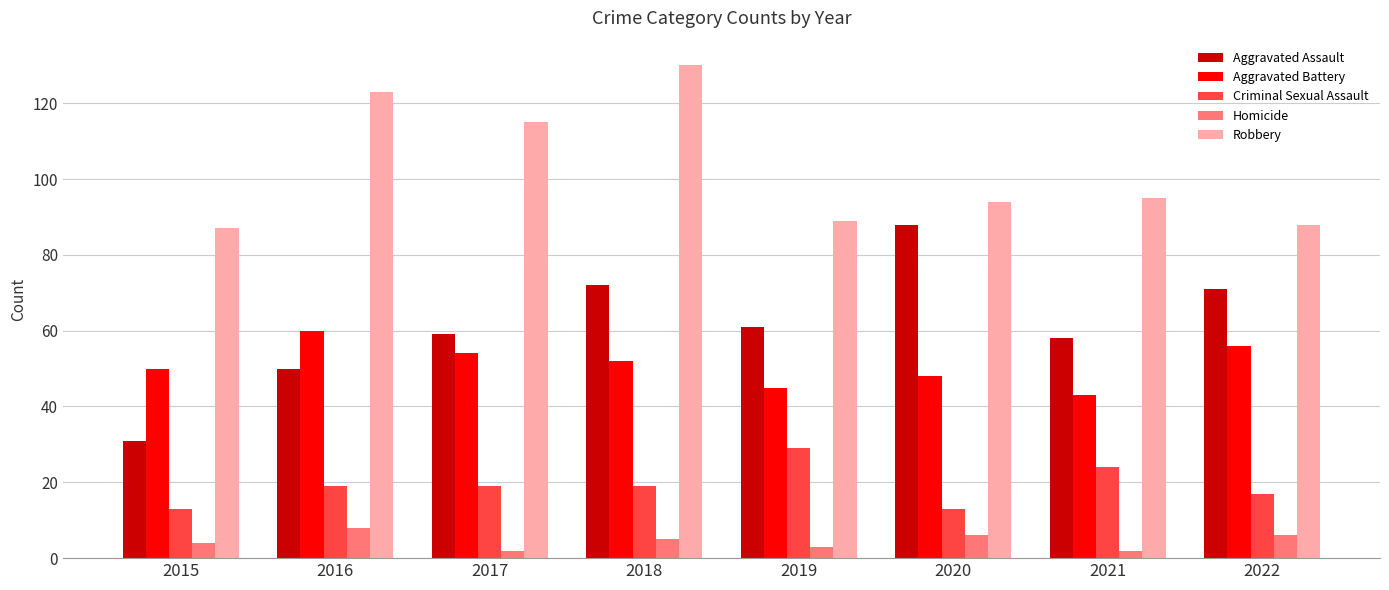

What is the sum of all Aggravated Battery values?

408